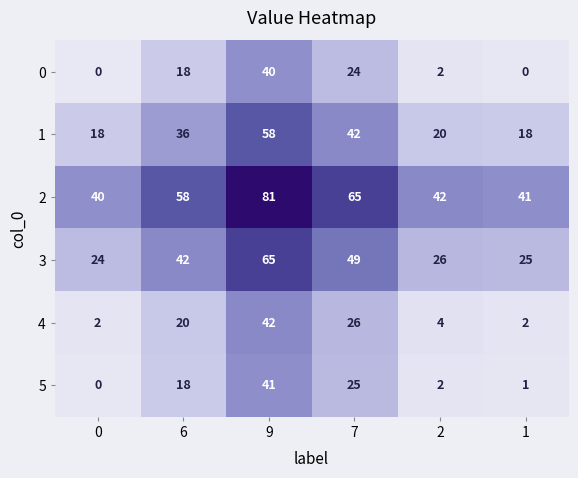

The value of 4 at 7 is 26. True or false?

True